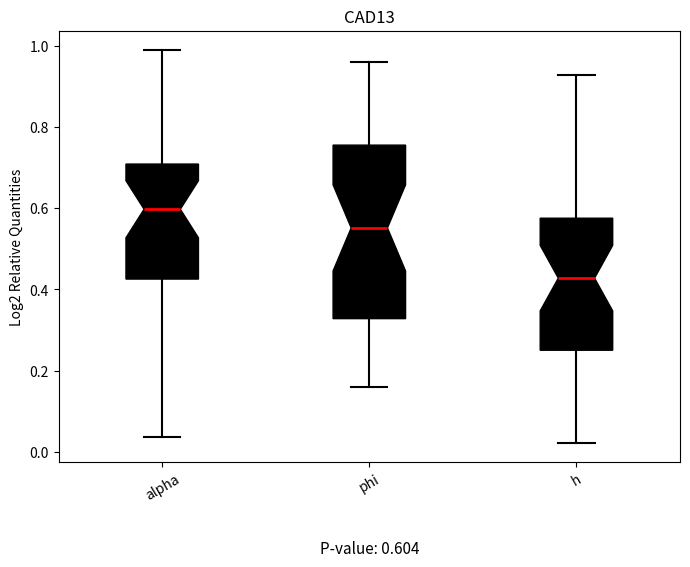

Which box's median line is the highest?

alpha